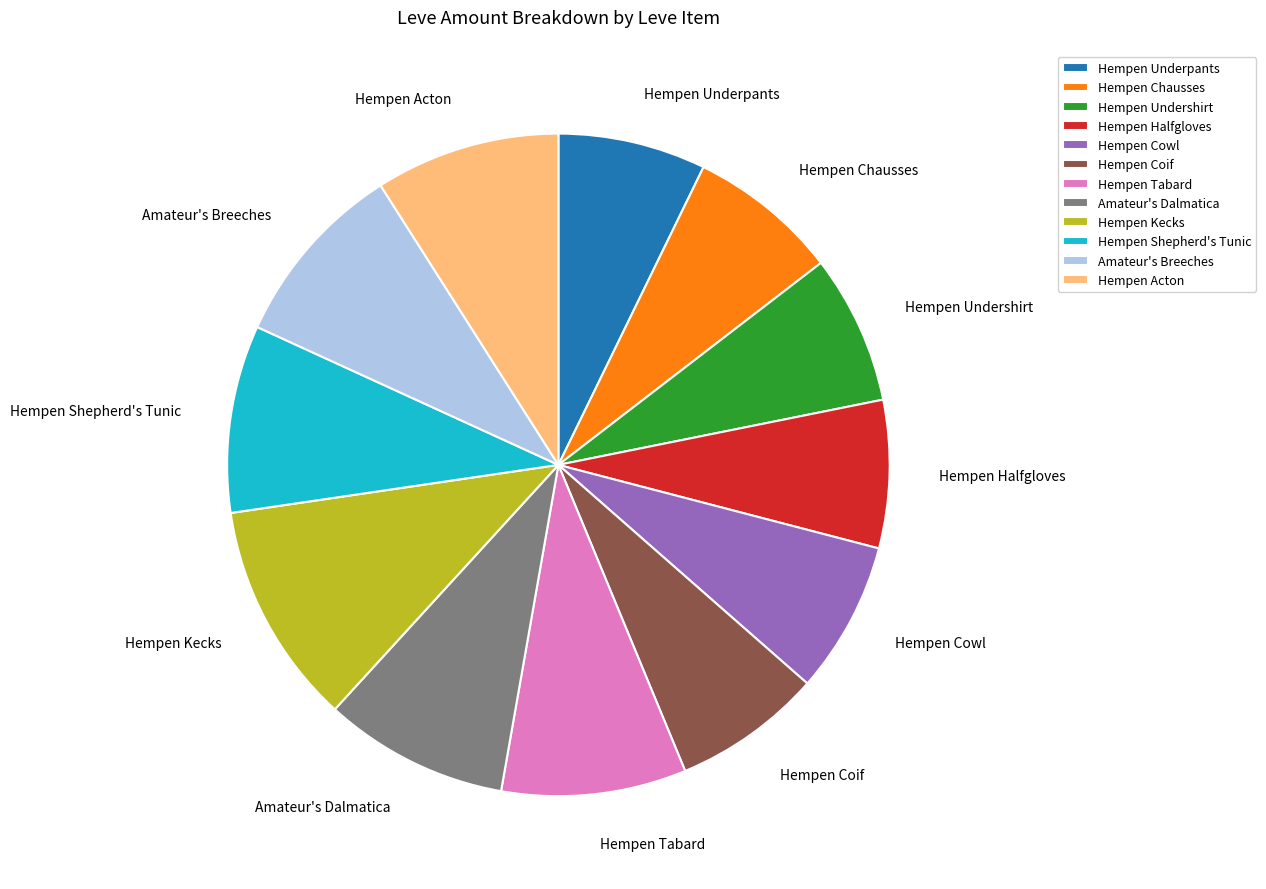

Between Hempen Shepherd's Tunic and Hempen Cowl, which is larger?

Hempen Shepherd's Tunic